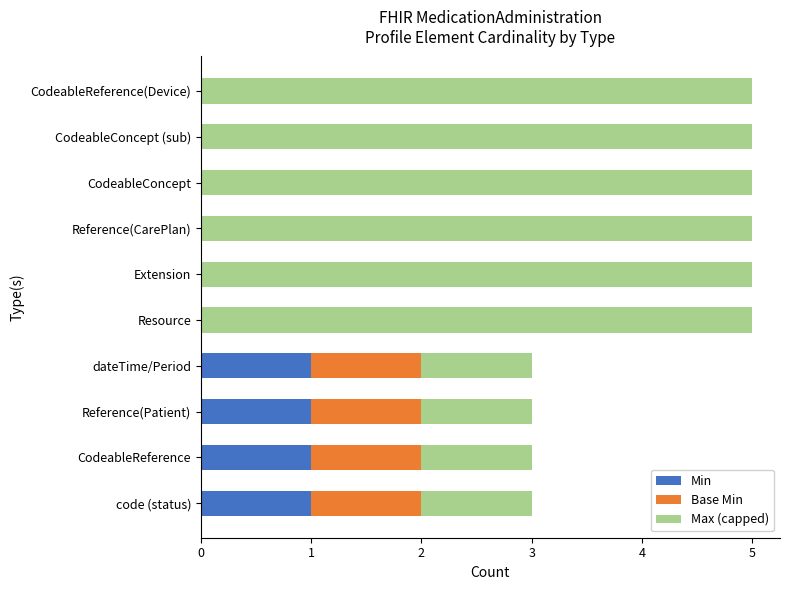

What is the total value across all series at CodeableConcept?

5